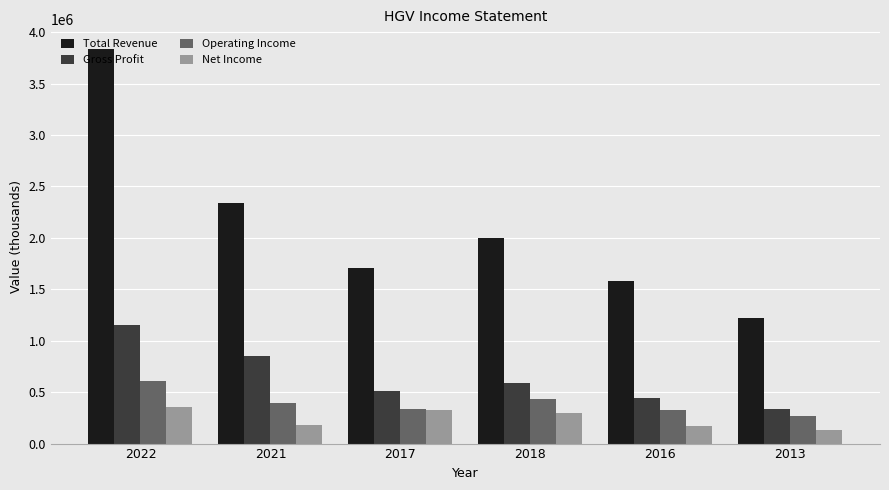

Count the number of data series in this chart.

4